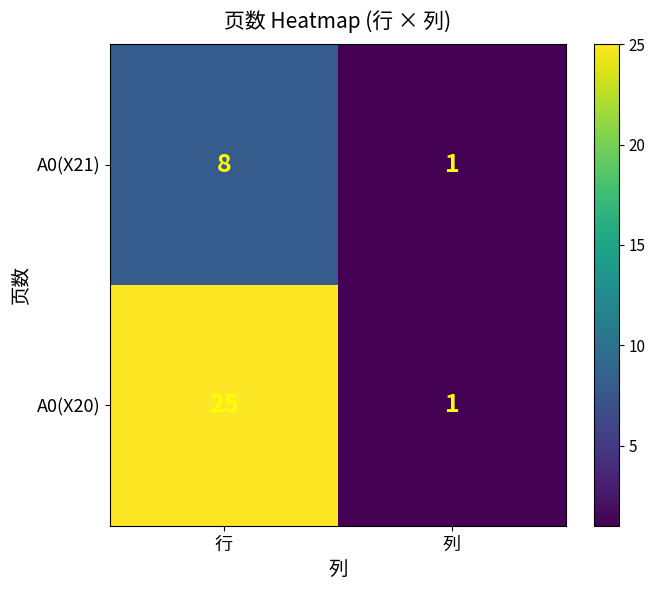

What is the greatest value displayed?

25